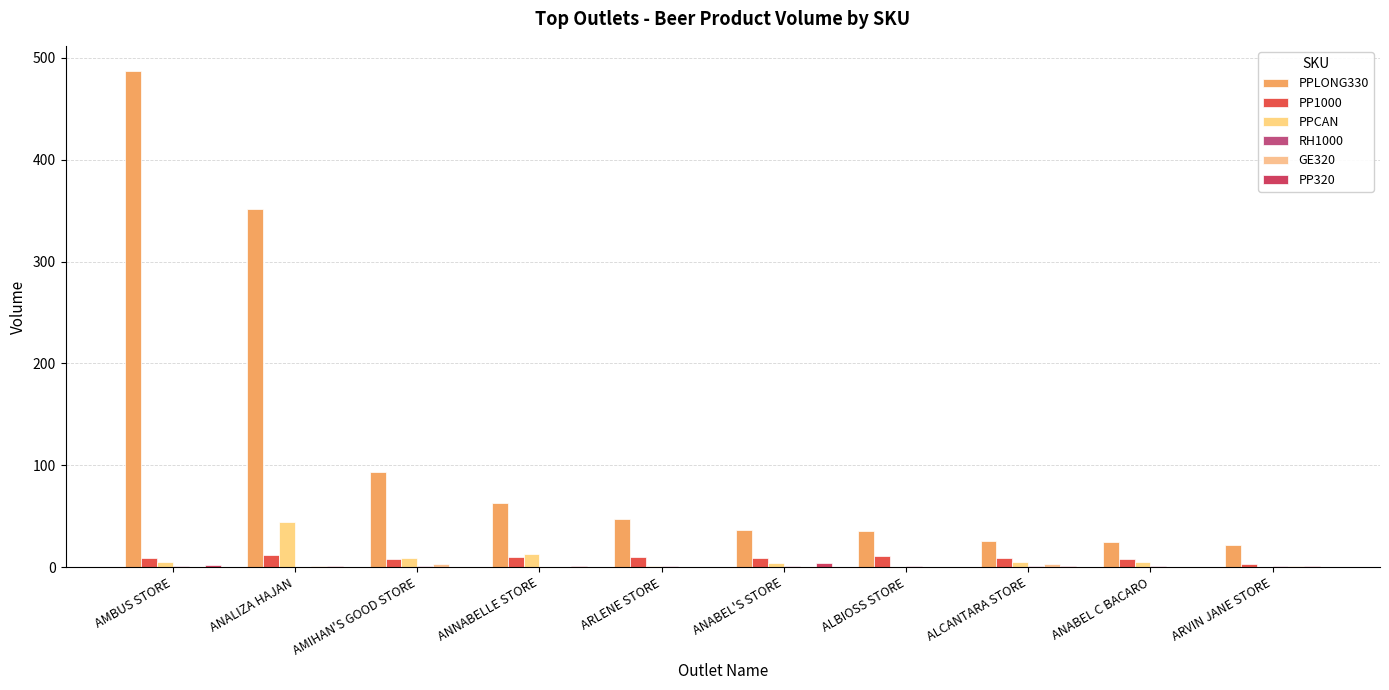

What is the spread (max minus min) of values at ALCANTARA STORE?

25.0